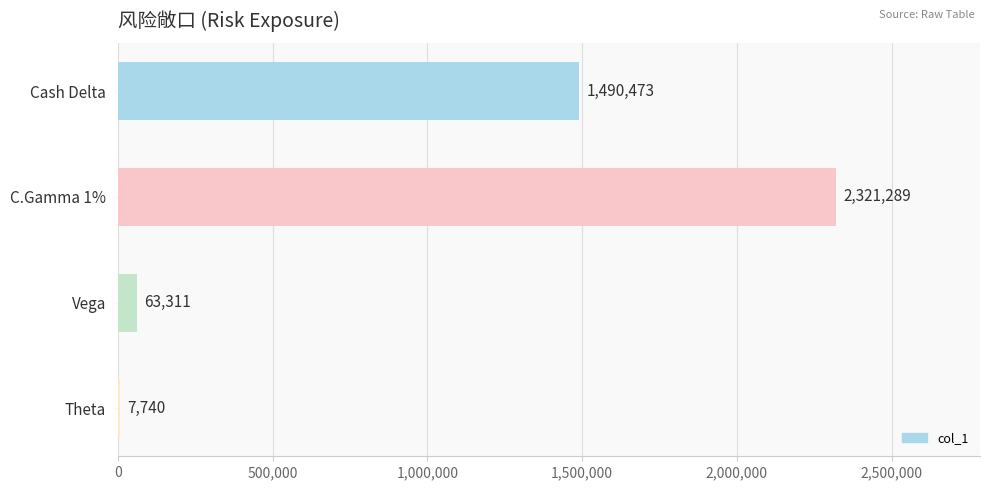

What is the greatest value displayed?

2321289